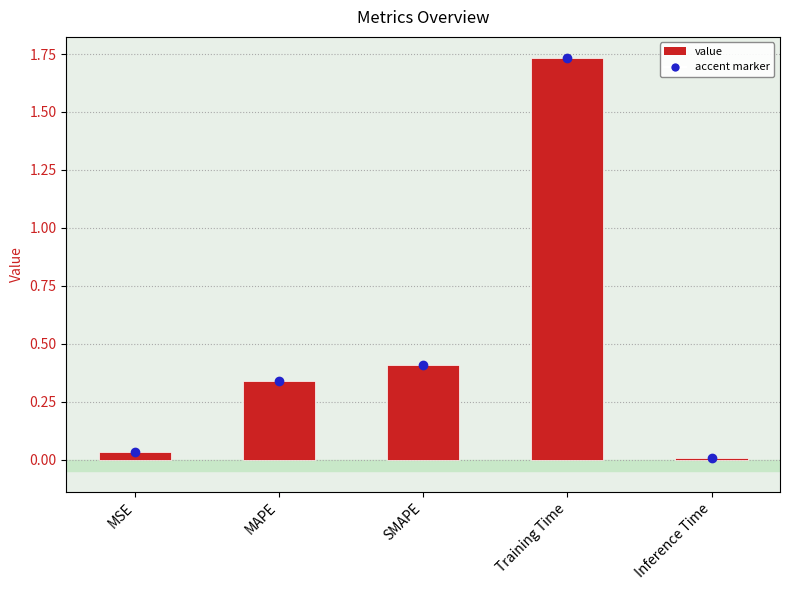

Count the number of categories in the chart.

5